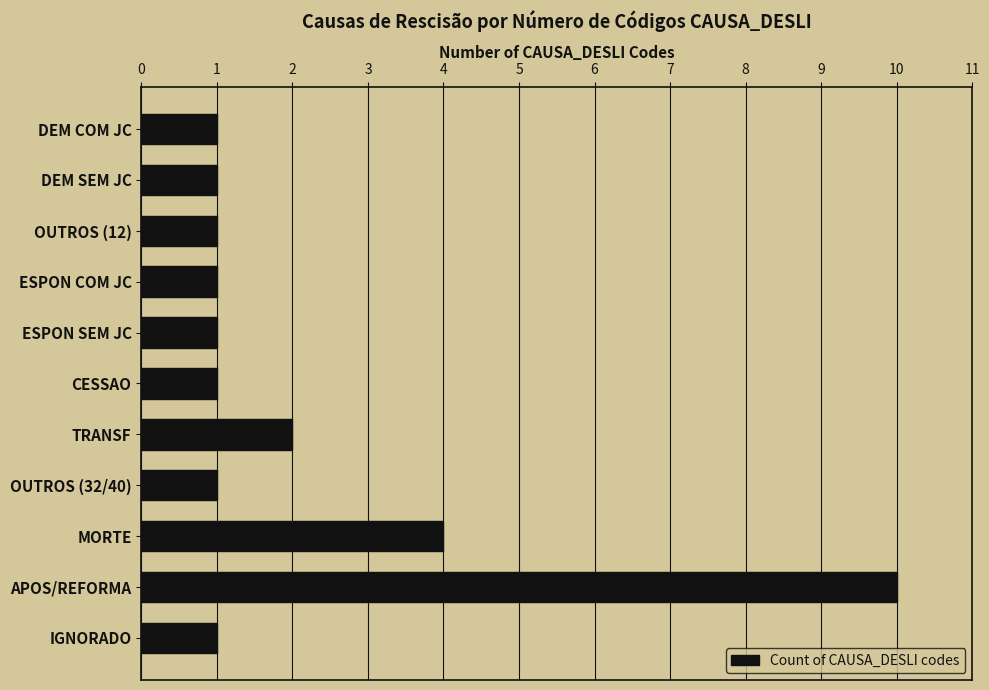

Reading top to bottom, what are all the values shown in this chart?

1	1	1	1	1	1	2	1	4	10	1